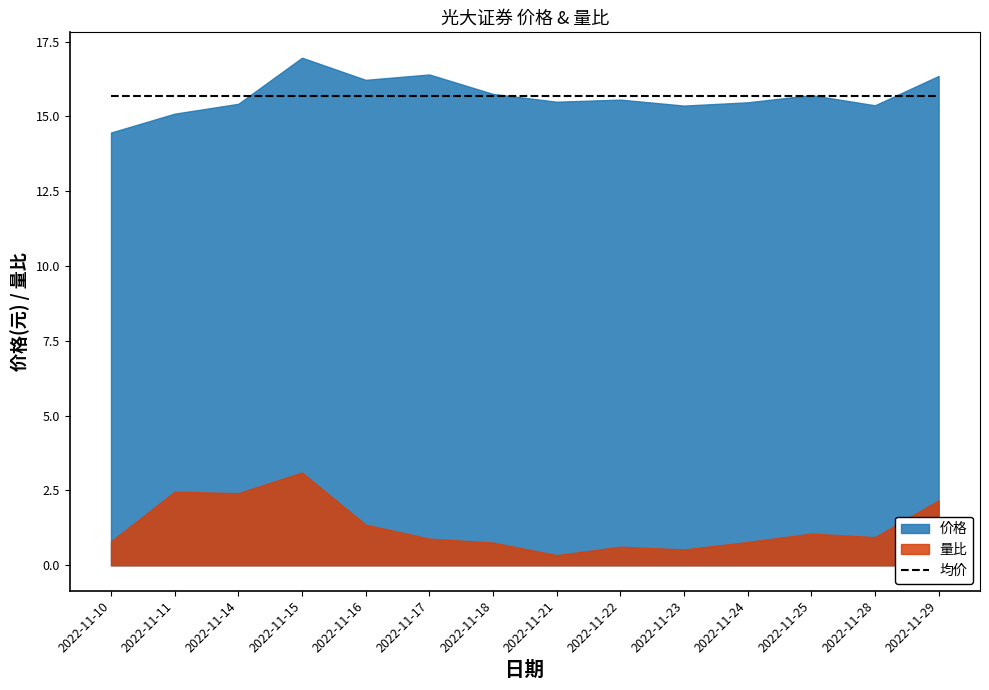

True or false: 价格 and 量比 cross at least once.

False